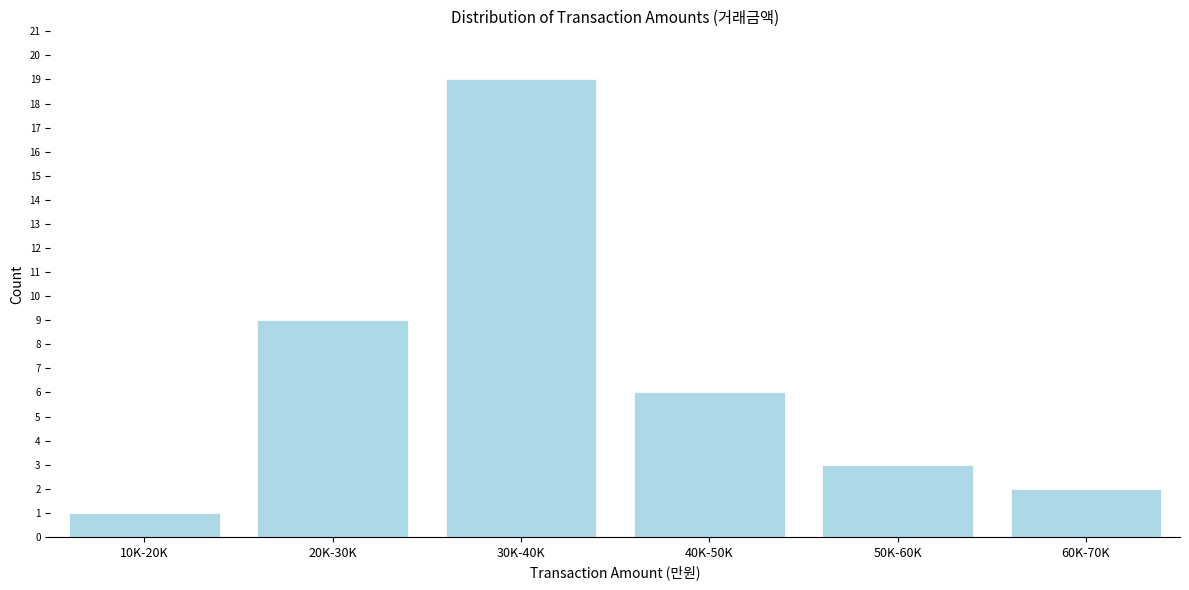

Reading left to right, what are all the values shown in this chart?

10K-20K=1	20K-30K=9	30K-40K=19	40K-50K=6	50K-60K=3	60K-70K=2